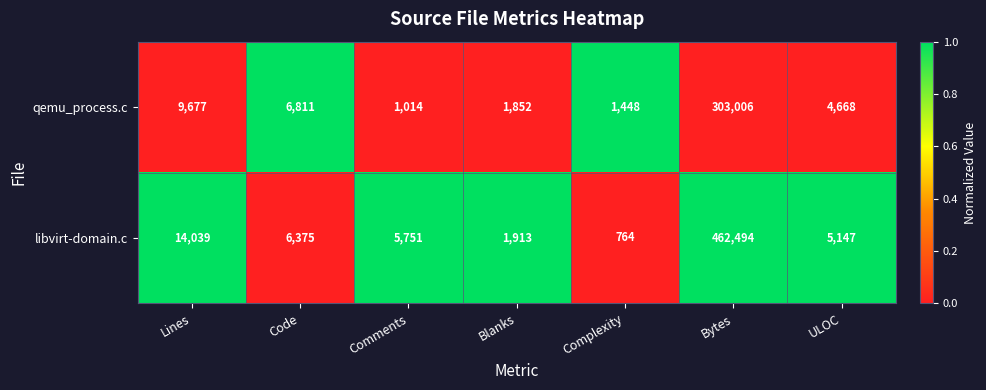

What is the difference between the second highest and minimum values in the qemu_process.c series?

8663